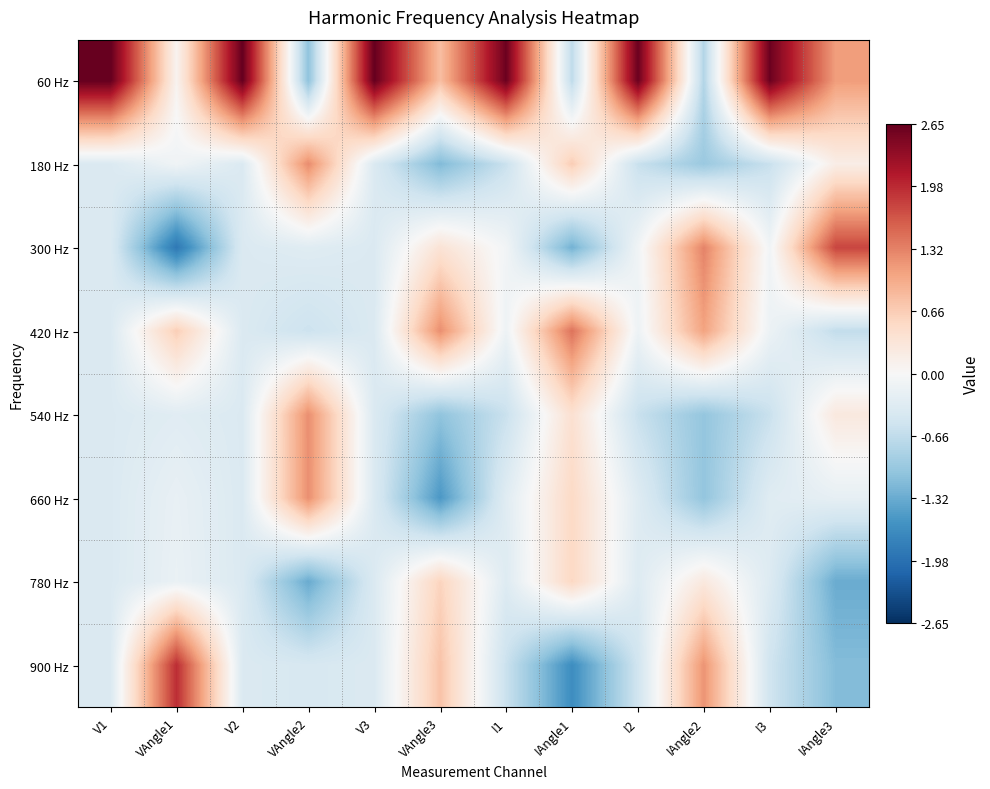

Reading right to left, transcribe all the data shown in this chart.

60 Hz: IAngle3=1.1	I3=2.6	IAngle2=-0.8	I2=2.6	IAngle1=-0.7	I1=2.6	VAngle3=0.8	V3=2.6	VAngle2=-1.1	V2=2.6	VAngle1=0.1	V1=2.6
180 Hz: IAngle3=0.2	I3=-0.6	IAngle2=-1.0	I2=-0.6	IAngle1=0.7	I1=-0.6	VAngle3=-1.2	V3=-0.4	VAngle2=1.2	V2=-0.4	VAngle1=-0.1	V1=-0.4
300 Hz: IAngle3=1.8	I3=-0.1	IAngle2=1.3	I2=-0.1	IAngle1=-1.3	I1=-0.1	VAngle3=0.4	V3=-0.4	VAngle2=-0.3	V2=-0.4	VAngle1=-1.9	V1=-0.4
420 Hz: IAngle3=-0.6	I3=-0.1	IAngle2=1.1	I2=-0.1	IAngle1=1.4	I1=-0.1	VAngle3=1.2	V3=-0.4	VAngle2=-0.6	V2=-0.4	VAngle1=0.6	V1=-0.4
540 Hz: IAngle3=0.3	I3=-0.6	IAngle2=-1.0	I2=-0.6	IAngle1=0.4	I1=-0.6	VAngle3=-1.1	V3=-0.4	VAngle2=1.2	V2=-0.4	VAngle1=-0.3	V1=-0.4
660 Hz: IAngle3=-0.2	I3=-0.3	IAngle2=-1.0	I2=-0.3	IAngle1=0.5	I1=-0.3	VAngle3=-1.5	V3=-0.4	VAngle2=1.2	V2=-0.4	VAngle1=-0.2	V1=-0.4
780 Hz: IAngle3=-1.3	I3=-0.4	IAngle2=0.3	I2=-0.3	IAngle1=0.5	I1=-0.3	VAngle3=0.6	V3=-0.4	VAngle2=-1.3	V2=-0.4	VAngle1=-0.2	V1=-0.4
900 Hz: IAngle3=-1.1	I3=-0.5	IAngle2=1.2	I2=-0.5	IAngle1=-1.6	I1=-0.6	VAngle3=0.8	V3=-0.4	VAngle2=-0.4	V2=-0.4	VAngle1=2.0	V1=-0.4